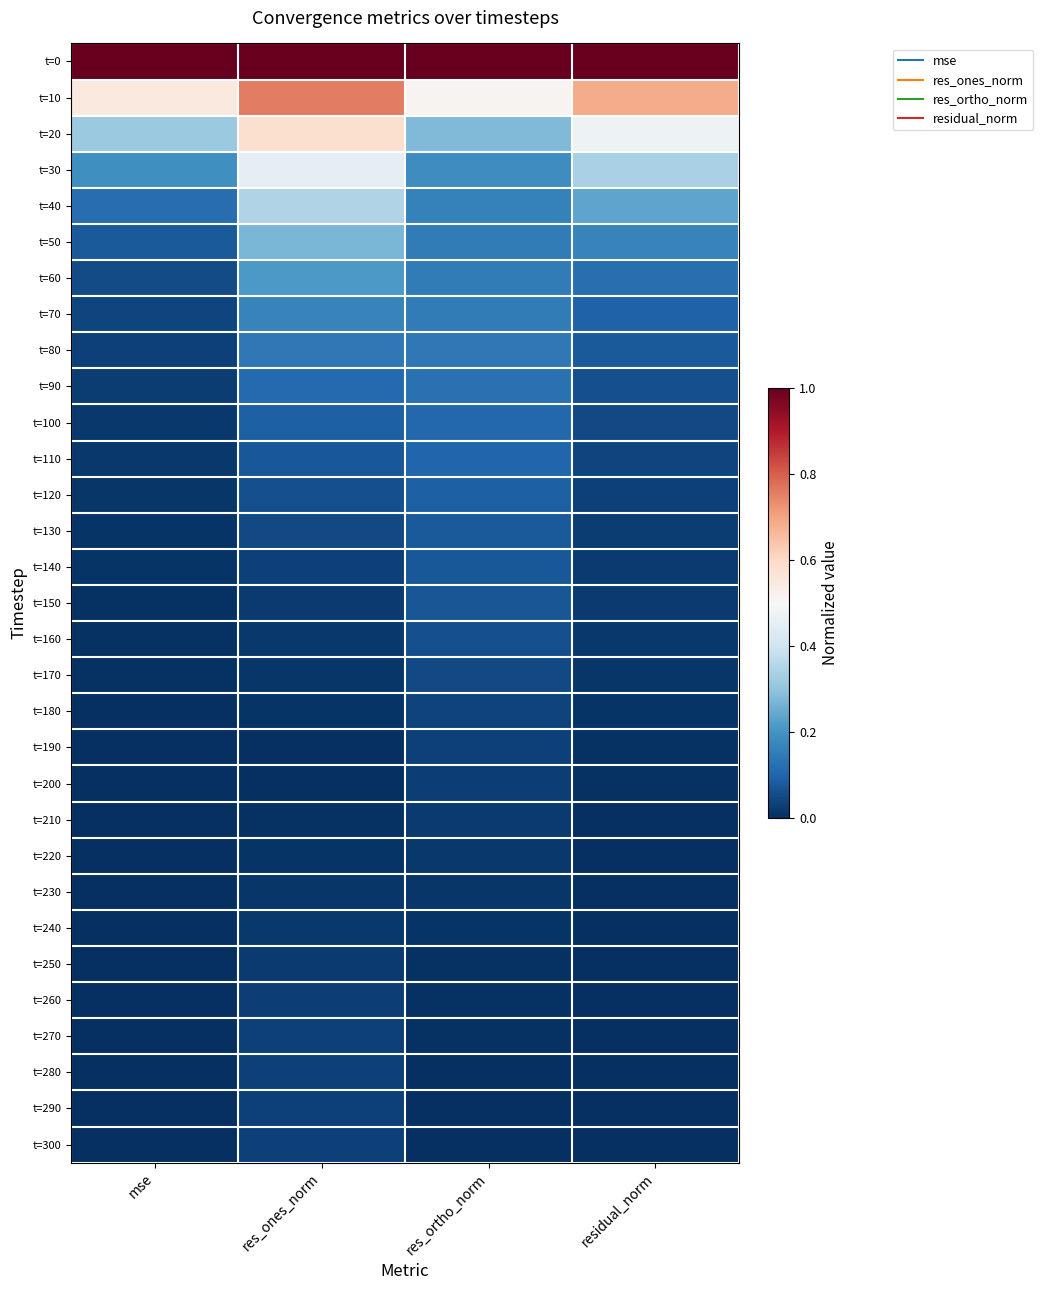

Reading left to right, transcribe all the data shown in this chart.

t=0: mse=1.0	res_ones_norm=1.0	res_ortho_norm=1.0	residual_norm=1.0
t=10: mse=0.5	res_ones_norm=0.8	res_ortho_norm=0.5	residual_norm=0.7
t=20: mse=0.3	res_ones_norm=0.6	res_ortho_norm=0.3	residual_norm=0.5
t=30: mse=0.2	res_ones_norm=0.5	res_ortho_norm=0.2	residual_norm=0.3
t=40: mse=0.1	res_ones_norm=0.4	res_ortho_norm=0.2	residual_norm=0.2
t=50: mse=0.1	res_ones_norm=0.3	res_ortho_norm=0.1	residual_norm=0.2
t=60: mse=0.1	res_ones_norm=0.2	res_ortho_norm=0.2	residual_norm=0.1
t=70: mse=0.0	res_ones_norm=0.2	res_ortho_norm=0.2	residual_norm=0.1
t=80: mse=0.0	res_ones_norm=0.1	res_ortho_norm=0.1	residual_norm=0.1
t=90: mse=0.0	res_ones_norm=0.1	res_ortho_norm=0.1	residual_norm=0.1
t=100: mse=0.0	res_ones_norm=0.1	res_ortho_norm=0.1	residual_norm=0.0
t=110: mse=0.0	res_ones_norm=0.1	res_ortho_norm=0.1	residual_norm=0.0
t=120: mse=0.0	res_ones_norm=0.1	res_ortho_norm=0.1	residual_norm=0.0
t=130: mse=0.0	res_ones_norm=0.0	res_ortho_norm=0.1	residual_norm=0.0
t=140: mse=0.0	res_ones_norm=0.0	res_ortho_norm=0.1	residual_norm=0.0
t=150: mse=0.0	res_ones_norm=0.0	res_ortho_norm=0.1	residual_norm=0.0
t=160: mse=0.0	res_ones_norm=0.0	res_ortho_norm=0.1	residual_norm=0.0
t=170: mse=0.0	res_ones_norm=0.0	res_ortho_norm=0.0	residual_norm=0.0
t=180: mse=0.0	res_ones_norm=0.0	res_ortho_norm=0.0	residual_norm=0.0
t=190: mse=0.0	res_ones_norm=0.0	res_ortho_norm=0.0	residual_norm=0.0
t=200: mse=0.0	res_ones_norm=0.0	res_ortho_norm=0.0	residual_norm=0.0
t=210: mse=0.0	res_ones_norm=0.0	res_ortho_norm=0.0	residual_norm=0.0
t=220: mse=0.0	res_ones_norm=0.0	res_ortho_norm=0.0	residual_norm=0.0
t=230: mse=0.0	res_ones_norm=0.0	res_ortho_norm=0.0	residual_norm=0.0
t=240: mse=0.0	res_ones_norm=0.0	res_ortho_norm=0.0	residual_norm=0.0
t=250: mse=0.0	res_ones_norm=0.0	res_ortho_norm=0.0	residual_norm=0.0
t=260: mse=0.0	res_ones_norm=0.0	res_ortho_norm=0.0	residual_norm=0.0
t=270: mse=0.0	res_ones_norm=0.0	res_ortho_norm=0.0	residual_norm=0.0
t=280: mse=0.0	res_ones_norm=0.0	res_ortho_norm=0.0	residual_norm=0.0
t=290: mse=0.0	res_ones_norm=0.0	res_ortho_norm=0.0	residual_norm=0.0
t=300: mse=0.0	res_ones_norm=0.0	res_ortho_norm=0.0	residual_norm=0.0